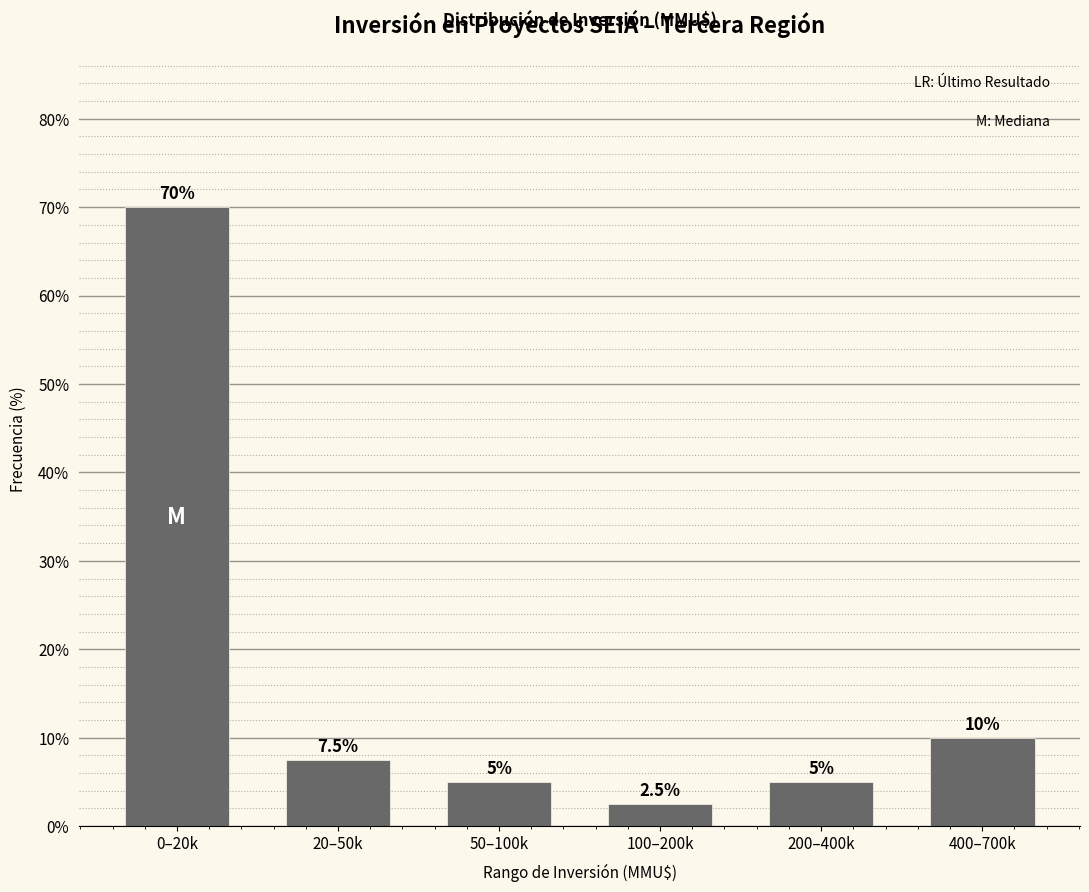

Reading left to right, what are all the values shown in this chart?

0–20k=70.0	20–50k=7.5	50–100k=5.0	100–200k=2.5	200–400k=5.0	400–700k=10.0